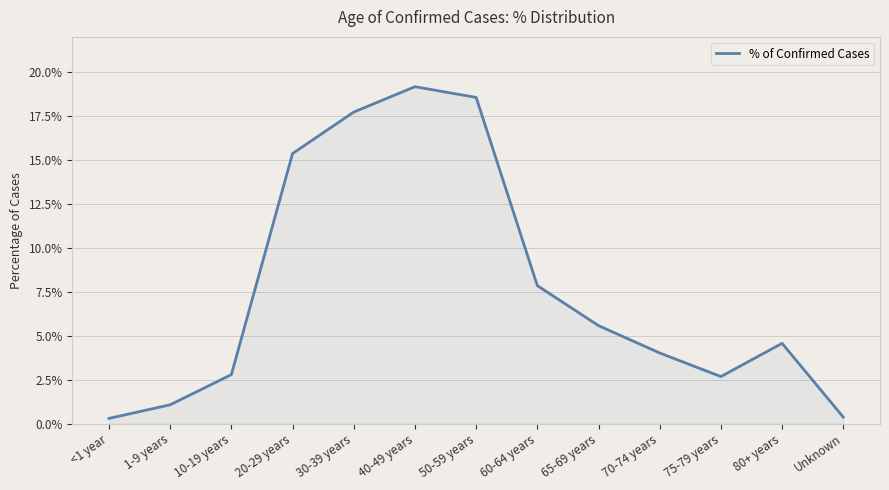

Reading left to right, list all the values displayed in this chart.

0.0	0.0	0.0	0.2	0.2	0.2	0.2	0.1	0.1	0.0	0.0	0.0	0.0